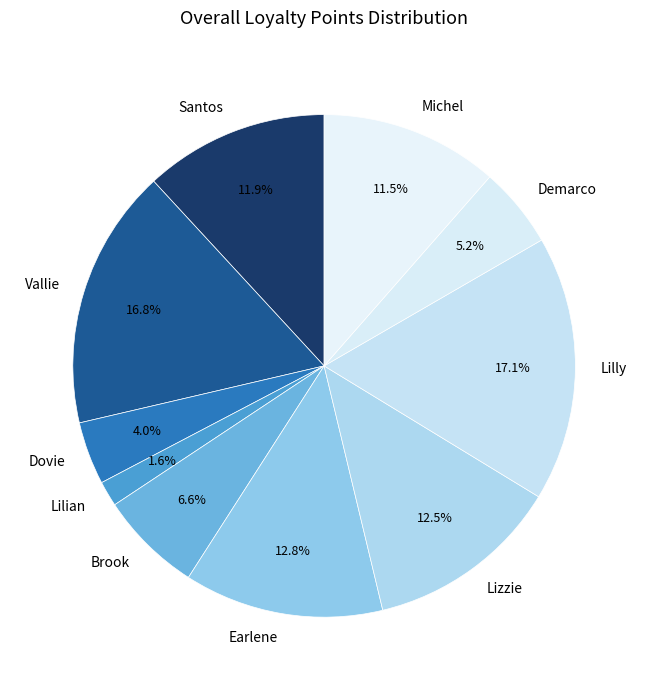

Is there any slice that represents more than half of the pie?

No